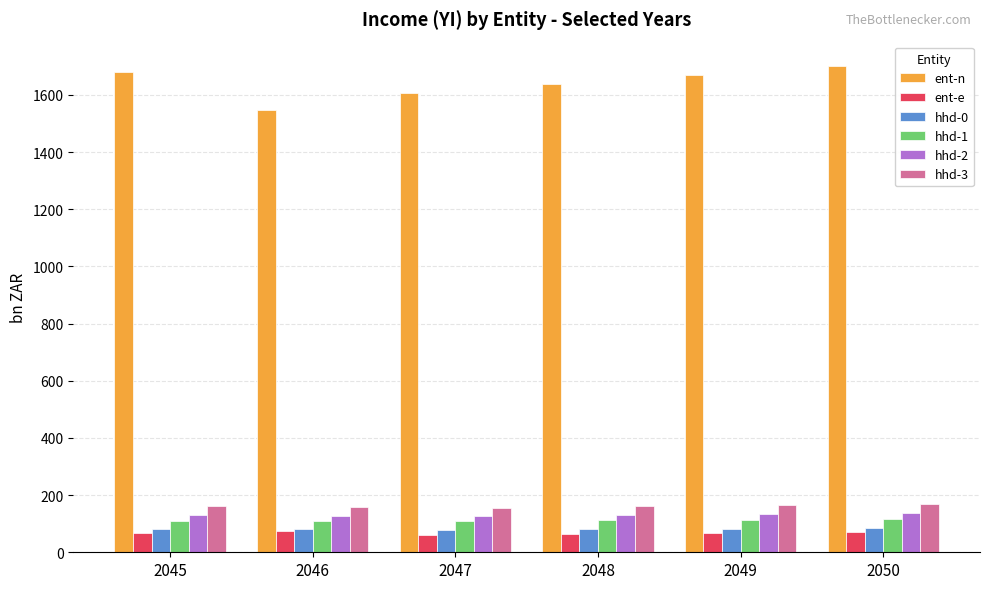

Which series has the widest spread of values?

ent-n